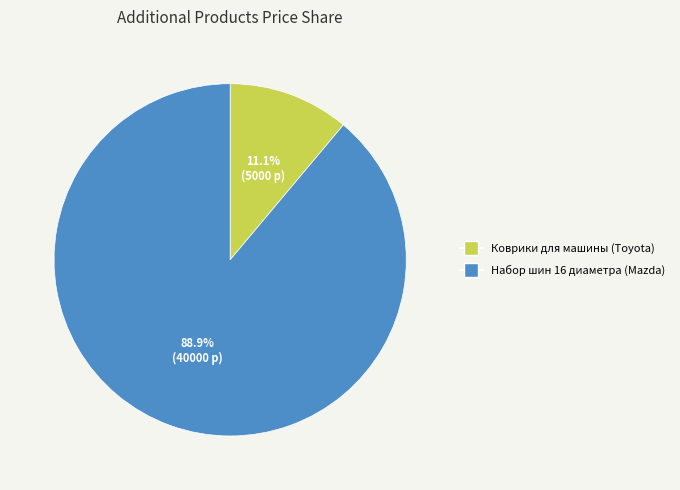

Is it true that Коврики для машины (Toyota) is 1% of the pie?

False